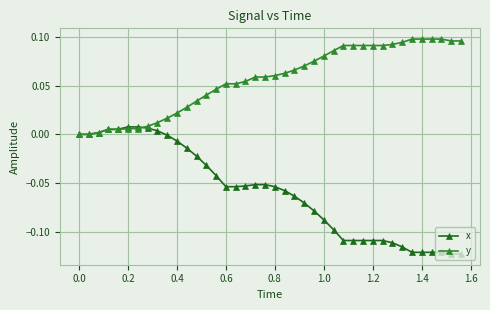

List the series in order of their overall mean, highest first.

y, x